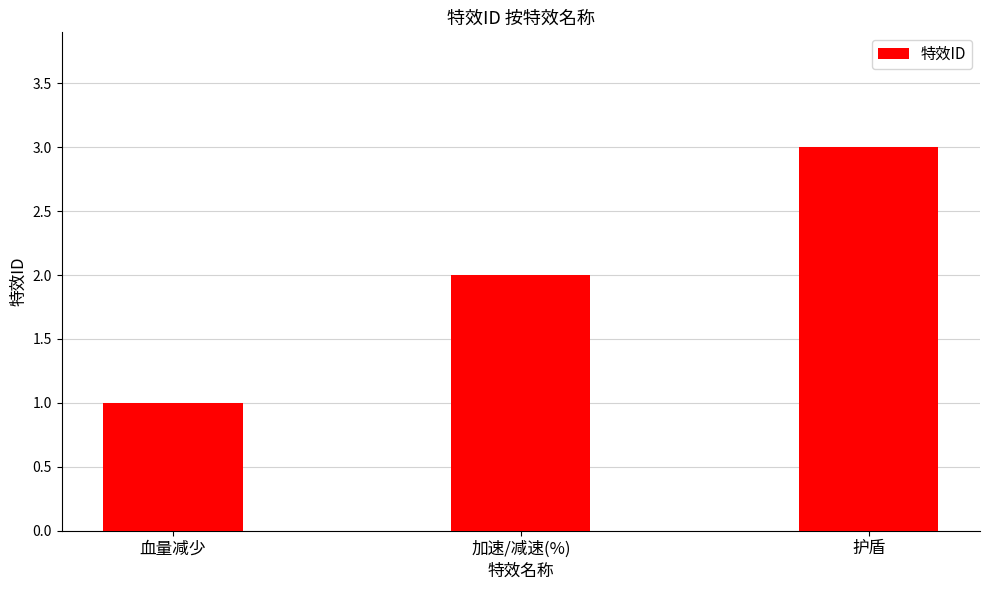

What is the greatest value displayed?

3